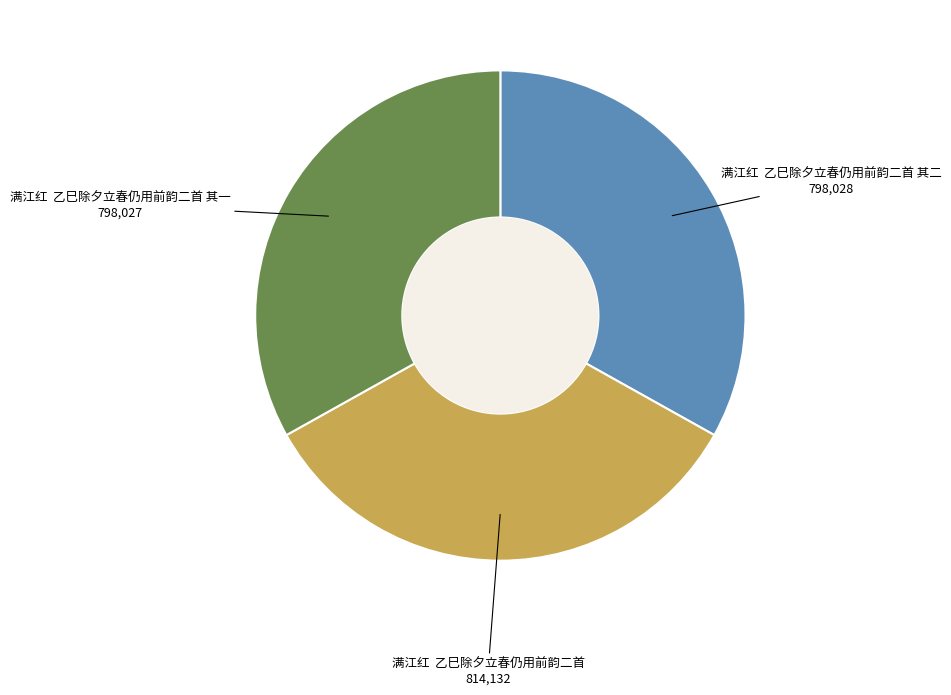

Does any single category account for the majority?

No